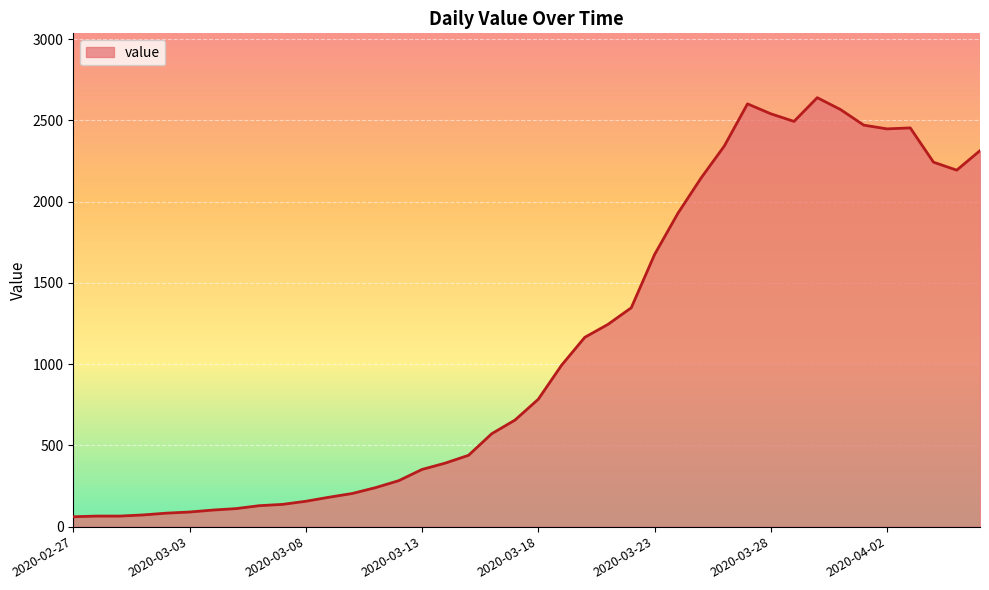

What is the difference between the maximum and minimum values?

2579